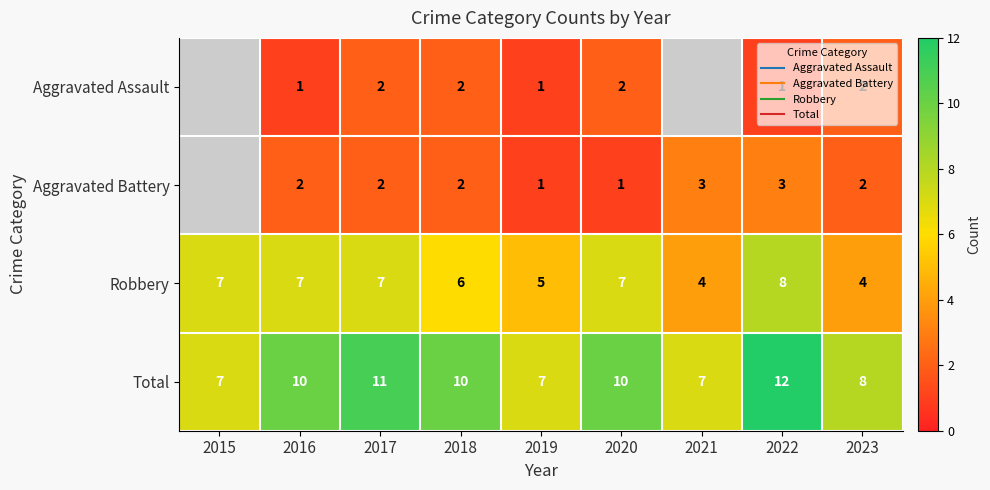

What is the sum of the Aggravated Assault values at 2020 and 2019?

3.0